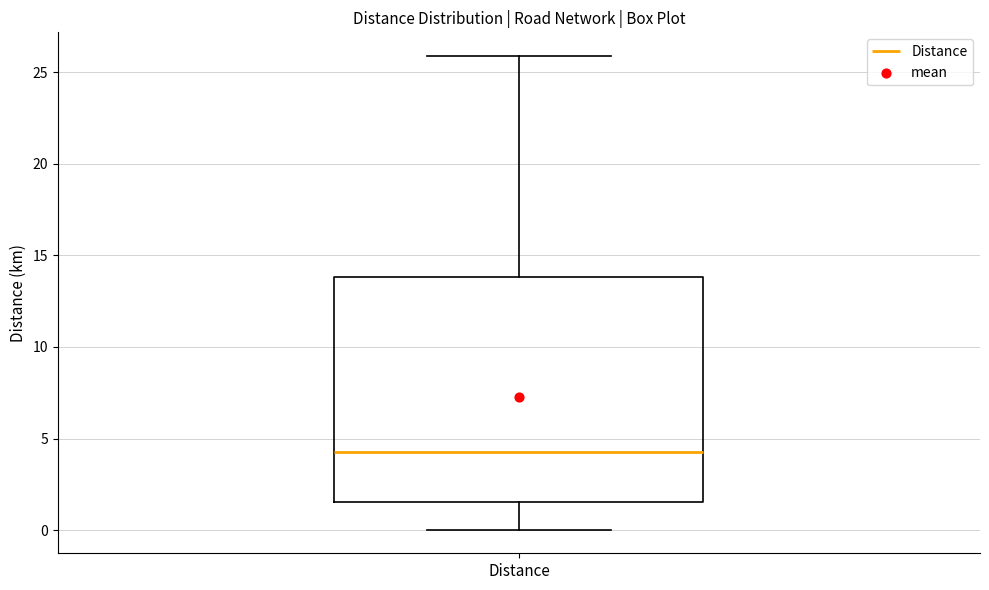

Read this box plot against the y-axis: the position of the median line, the range covered by the box, and the ends of both whiskers. The values are not printed on the chart, so give them approximately, as read against the axis.

median 4.5, box 1.5 to 14.0, whiskers 0.0 to 26.0